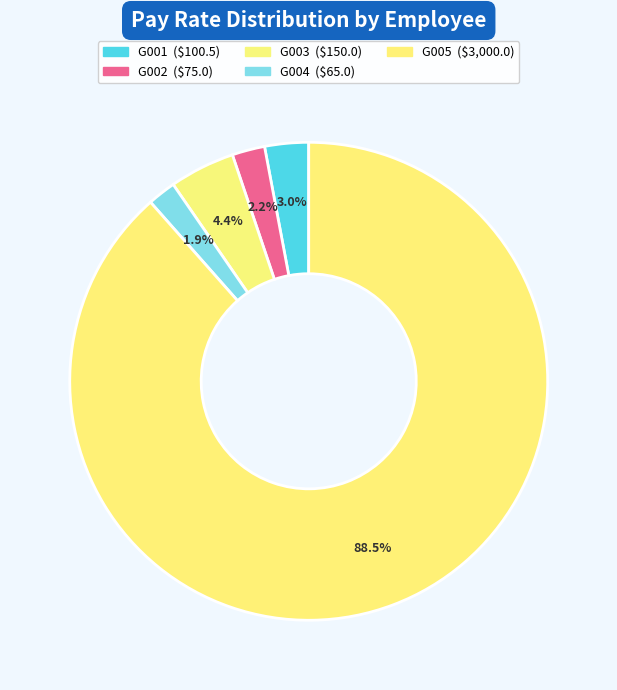

How many slices are in this pie chart?

5